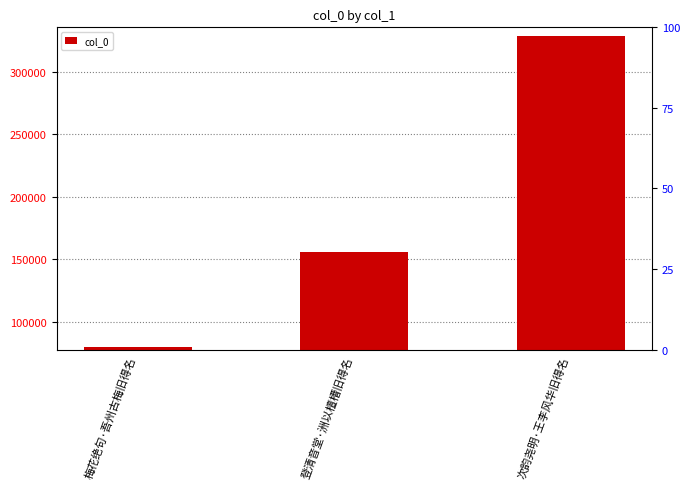

Where is the data nearest to the value 126790?

登清音堂·洲以檀槽旧得名